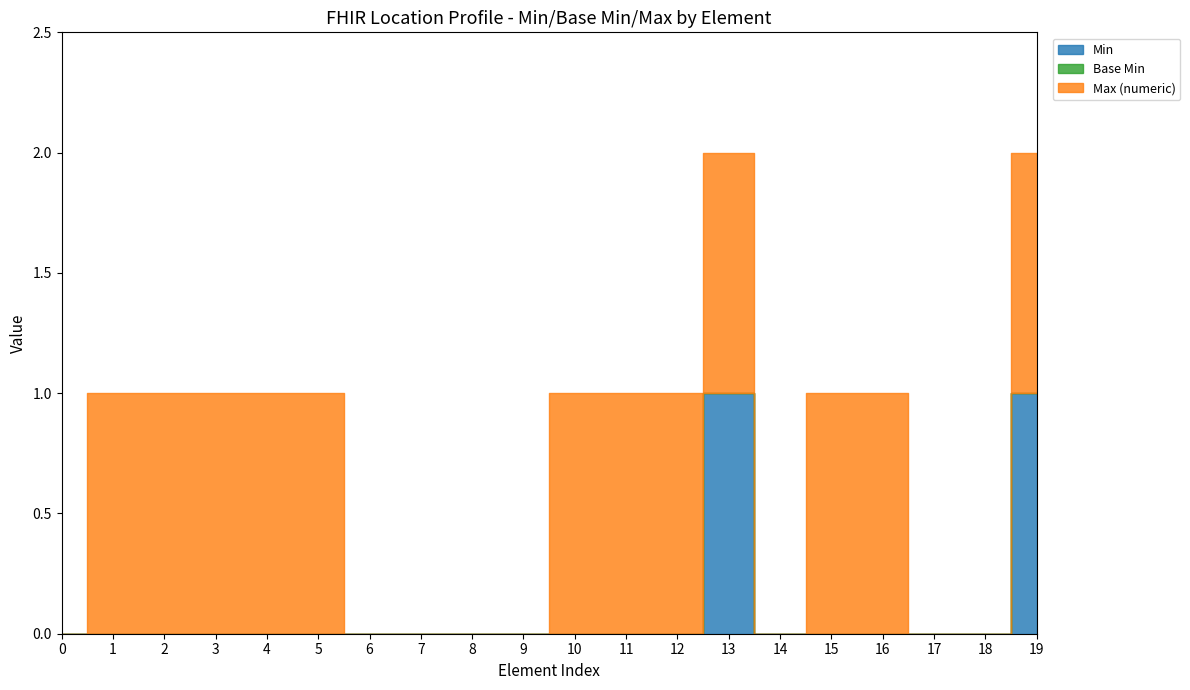

Is this an area chart (filled region under the line)?

No